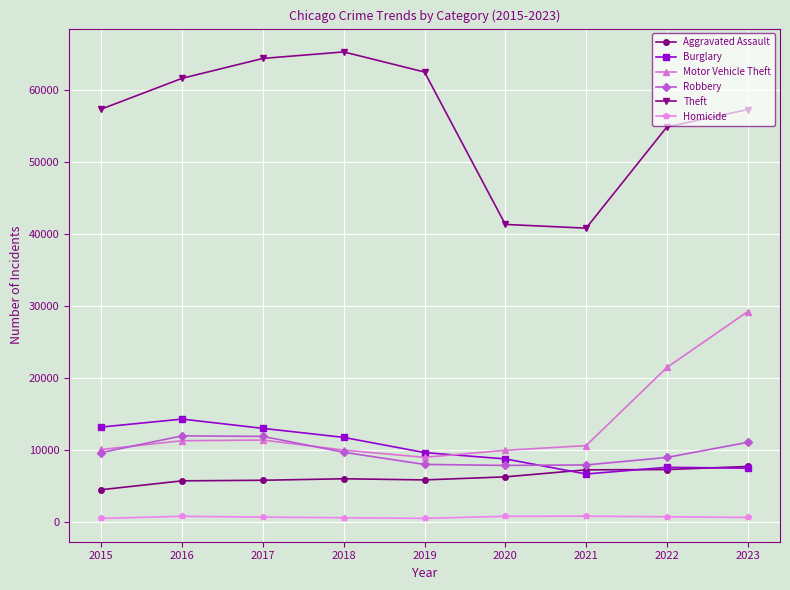

How many values in the Robbery series are below 9638?

4